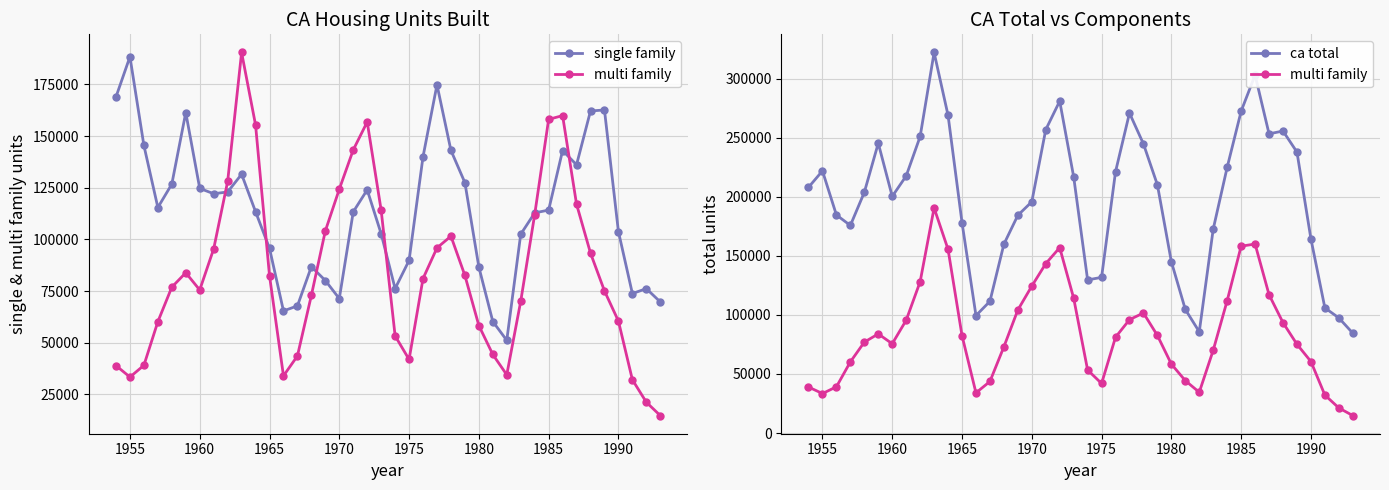

What is the smallest value displayed?

14755